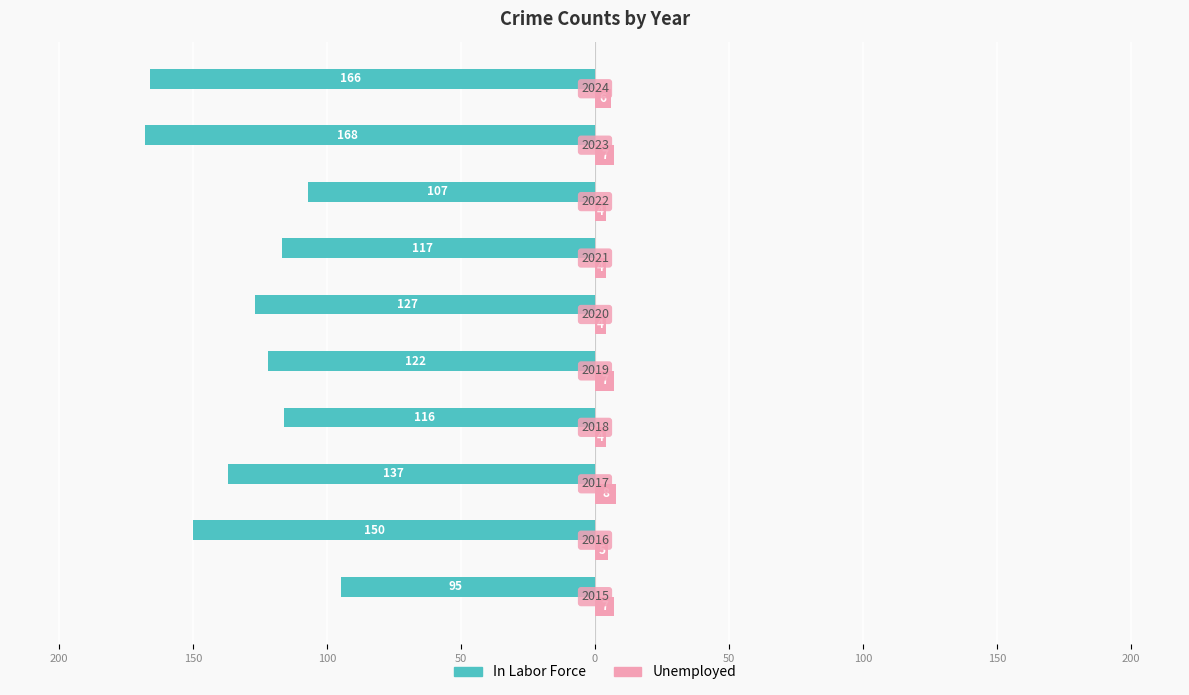

Which series has the widest spread of values?

In Labor Force